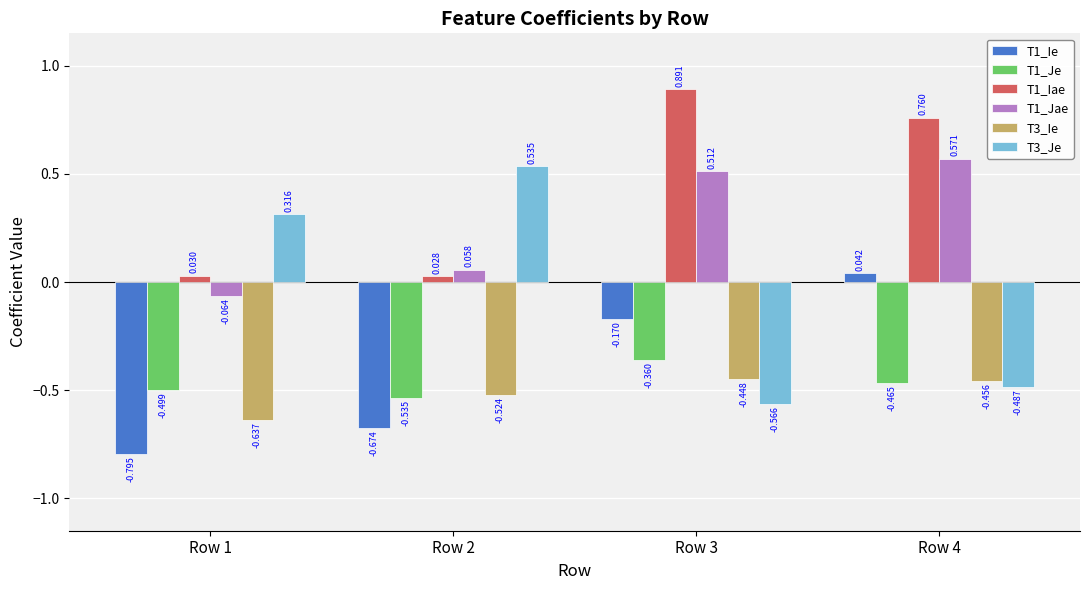

Count the number of data series in this chart.

6